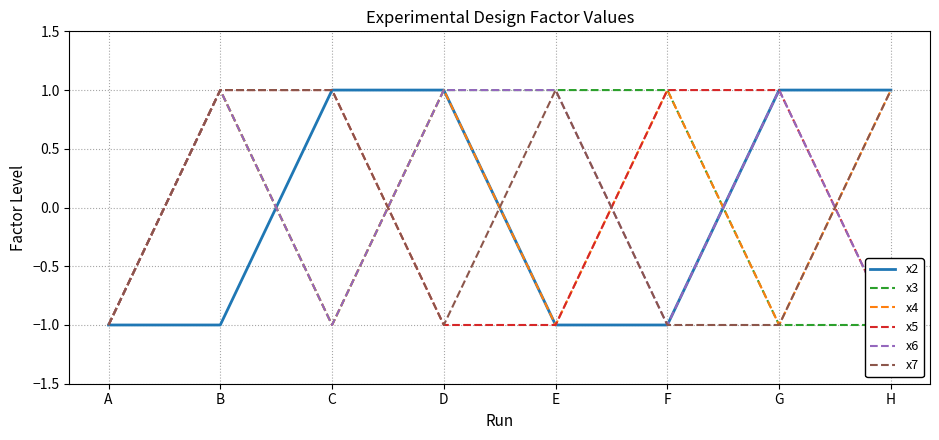

Reading left to right, what are all the values shown in this chart?

x2: A=-1	B=-1	C=1	D=1	E=-1	F=-1	G=1	H=1
x3: A=-1	B=1	C=-1	D=1	E=1	F=1	G=-1	H=-1
x4: A=-1	B=1	C=-1	D=1	E=-1	F=1	G=-1	H=1
x5: A=-1	B=1	C=1	D=-1	E=-1	F=1	G=1	H=-1
x6: A=-1	B=1	C=-1	D=1	E=1	F=-1	G=1	H=-1
x7: A=-1	B=1	C=1	D=-1	E=1	F=-1	G=-1	H=1